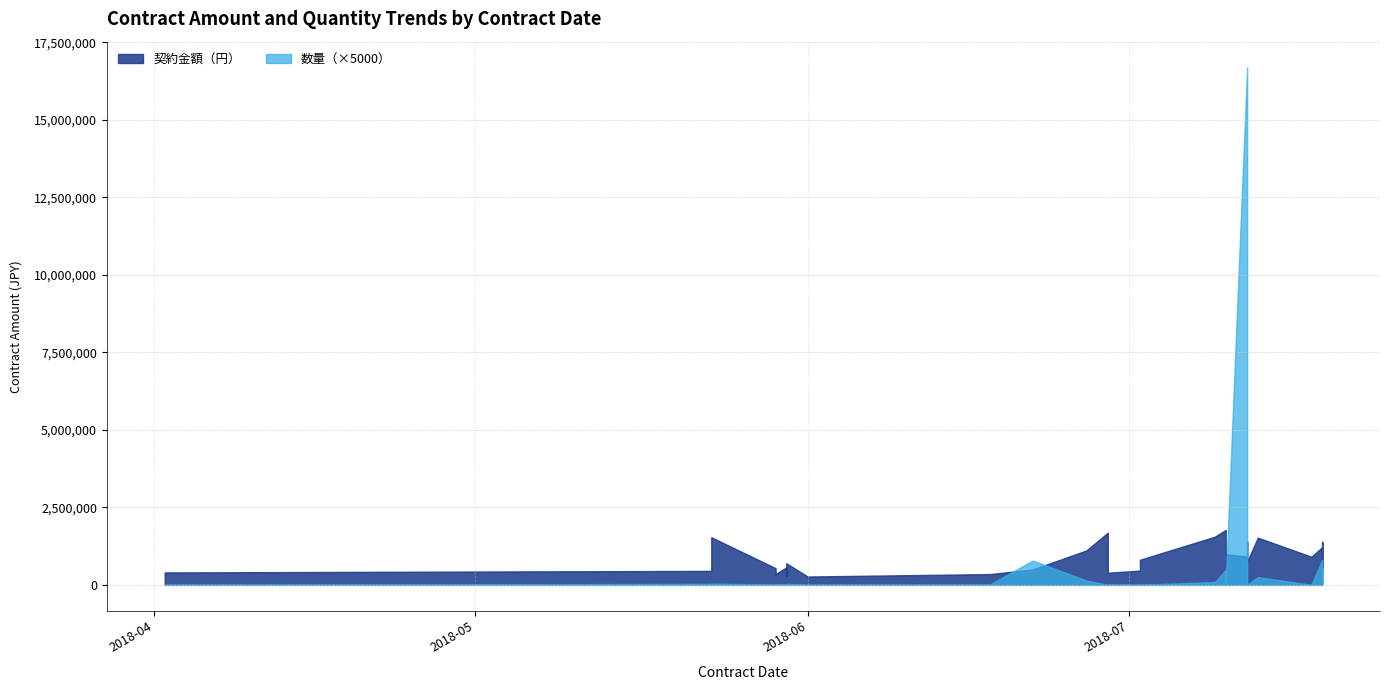

True or false: 数量 has more than 2 interior local peaks.

True